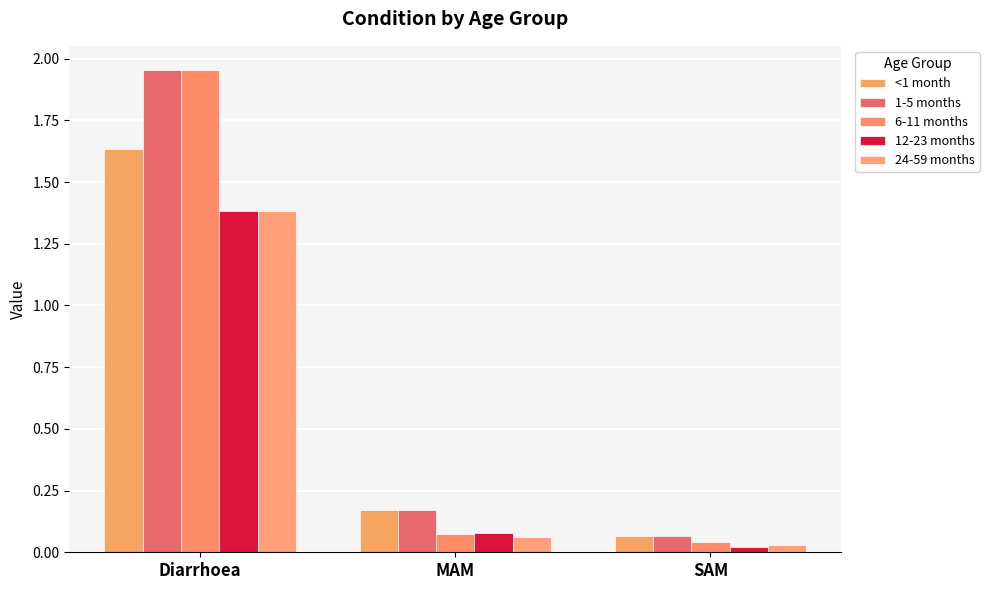

How many series are shown in this chart?

5